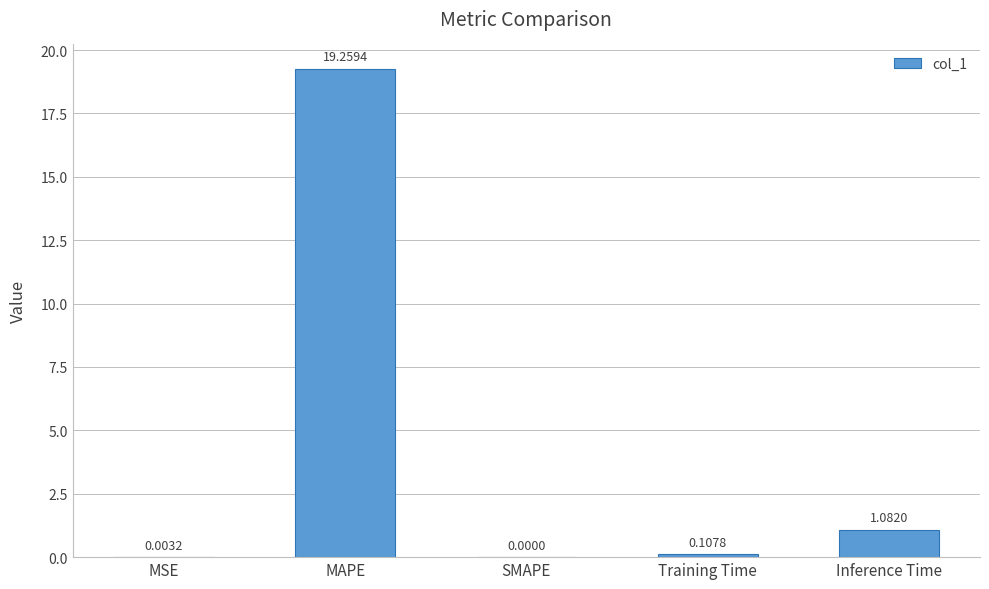

Where is the data nearest to the value 9?

Inference Time